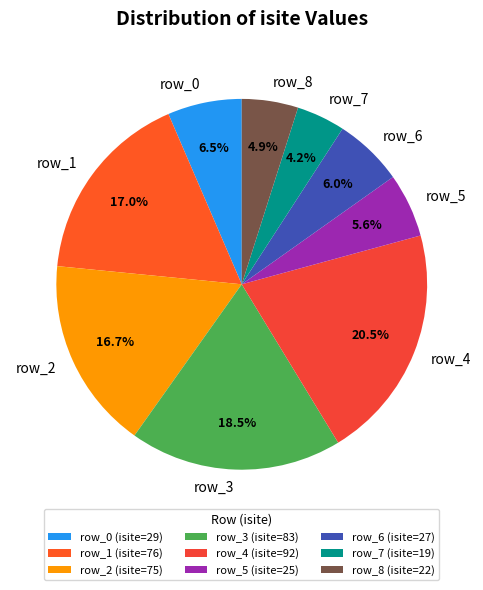

To the nearest percent, what is the difference between the largest and smallest slice percentages?

16%